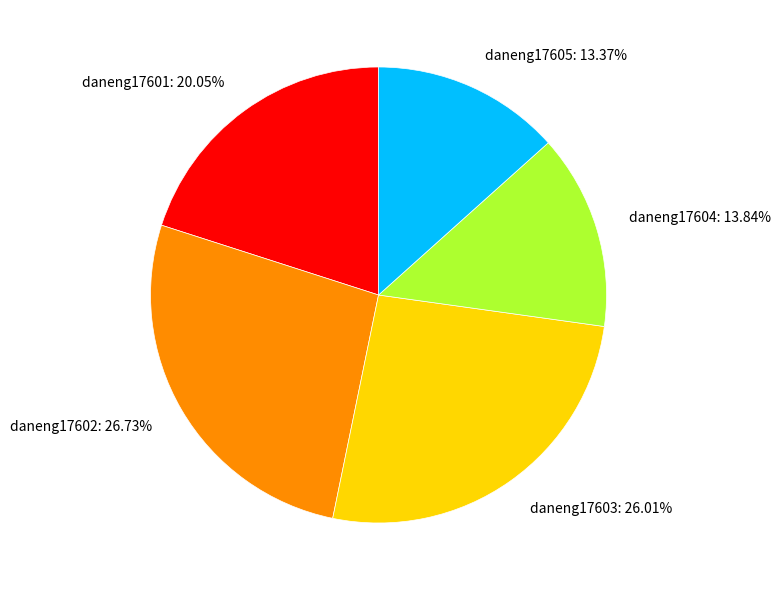

Do daneng17603: 26.01% and daneng17602: 26.73% together represent more than half of the pie?

Yes